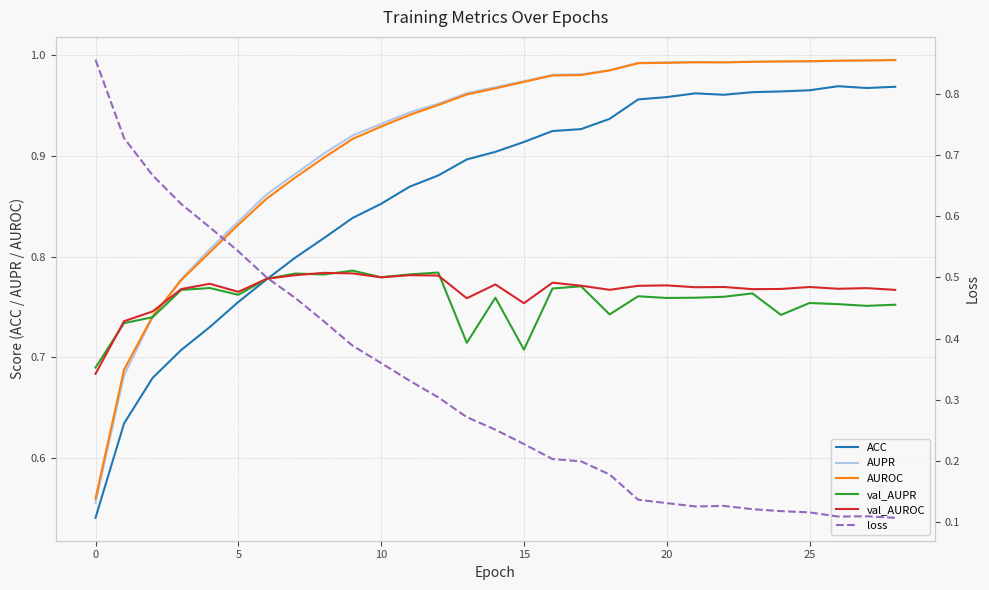

How many interior local peaks does the val_AUROC series have?

9